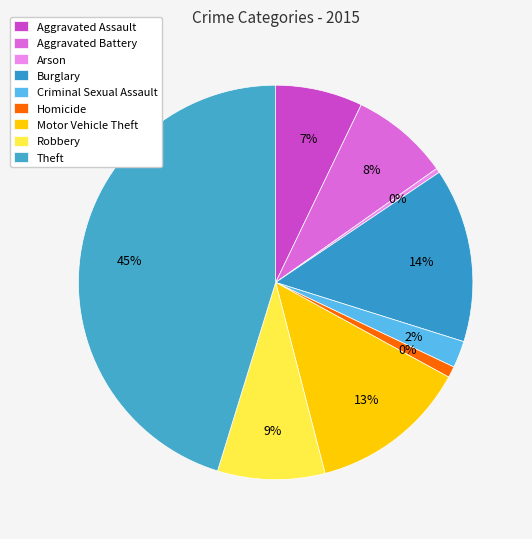

To the nearest percent, what is the difference between the Criminal Sexual Assault and Robbery slice percentages?

7%